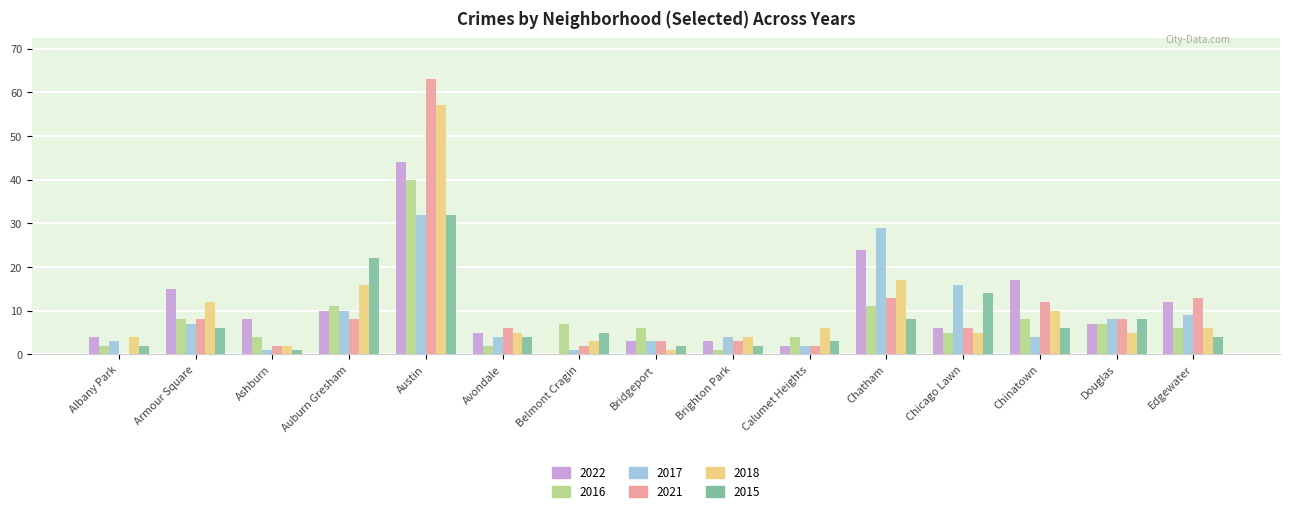

True or false: 2018 has a value of 17 at Chatham.

True